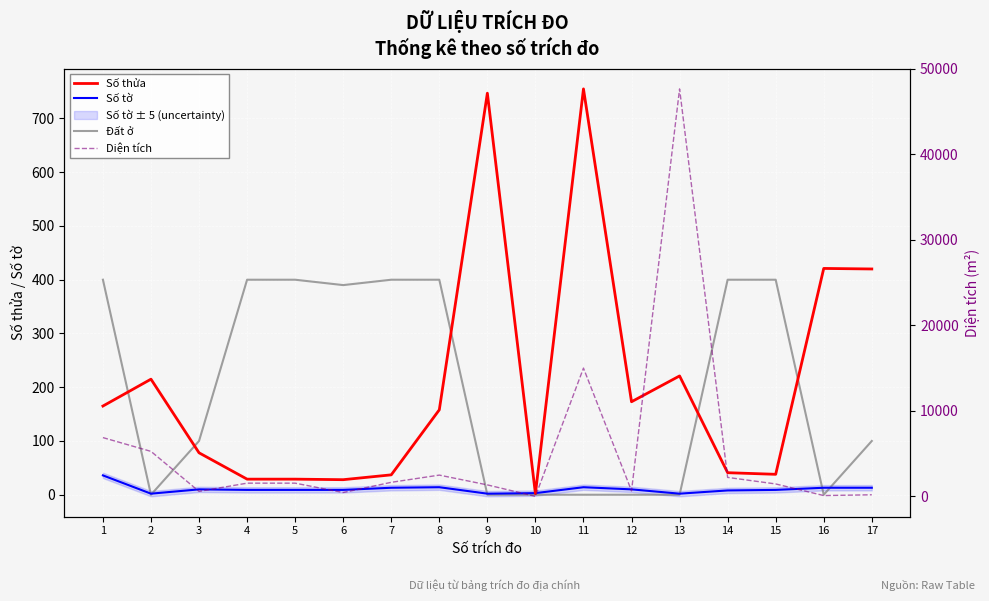

True or false: Số thửa has more than 1 points higher than both neighbors.

True